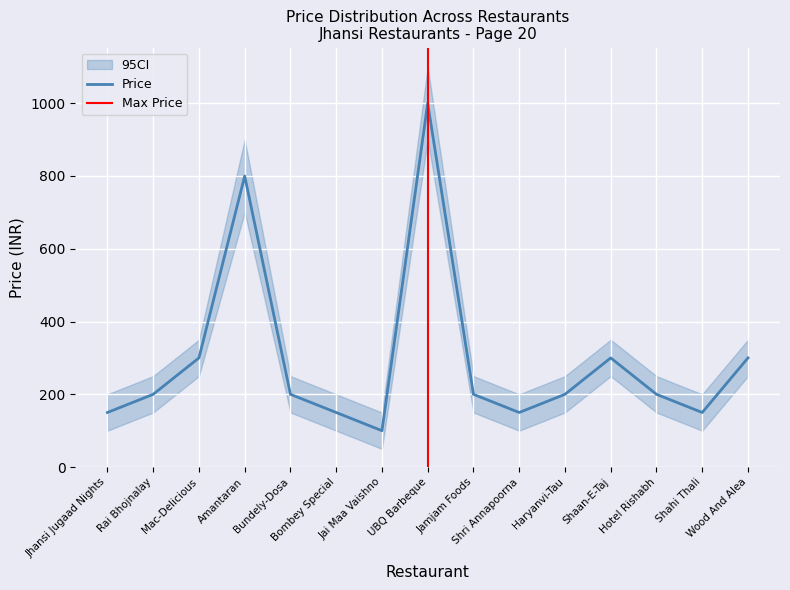

The value of Price_upper at Amantaran is 341. True or false?

False